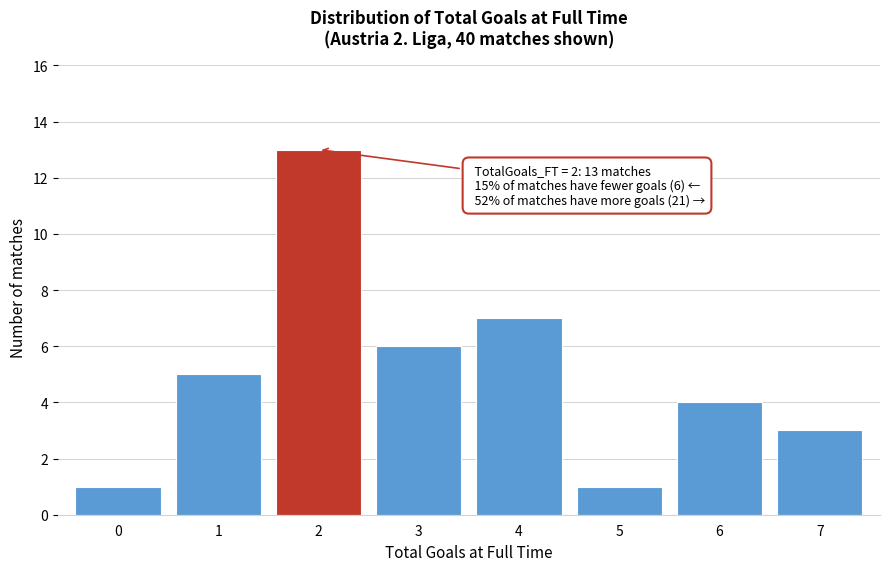

Reading left to right, transcribe all the data shown in this chart.

1	5	13	6	7	1	4	3